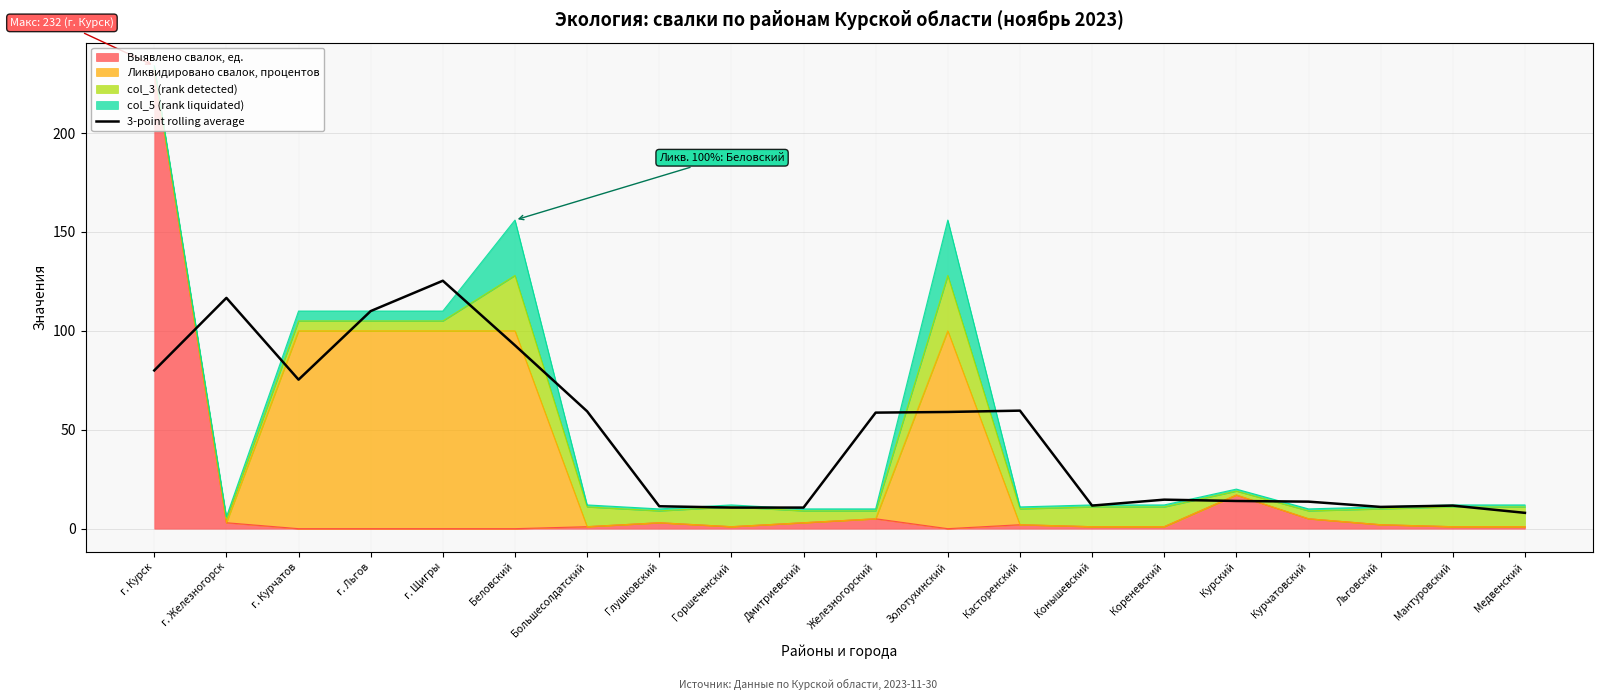

How many interior local valleys (lower than both neighbors) does the data have?

3